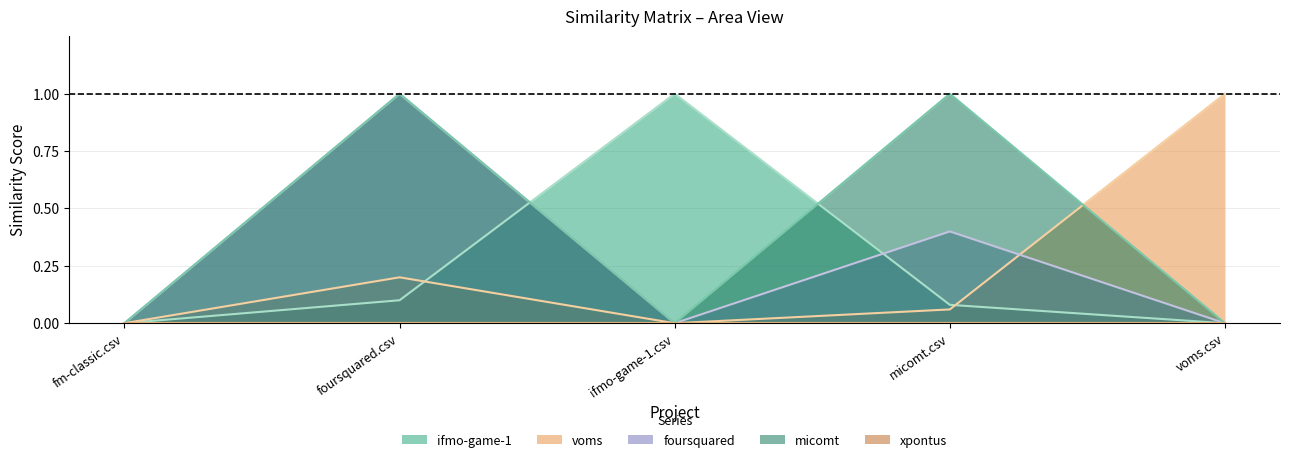

Which series has the largest total across all categories?

micomt